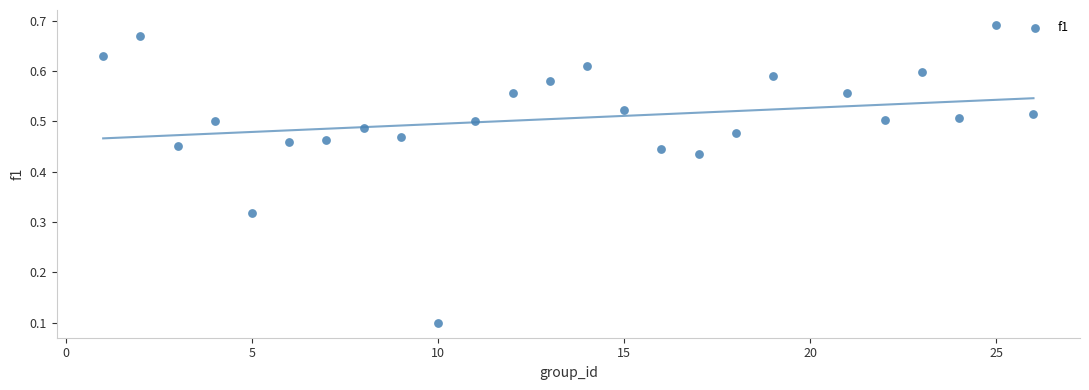

What is the range of X values (max minus min)?

25.0